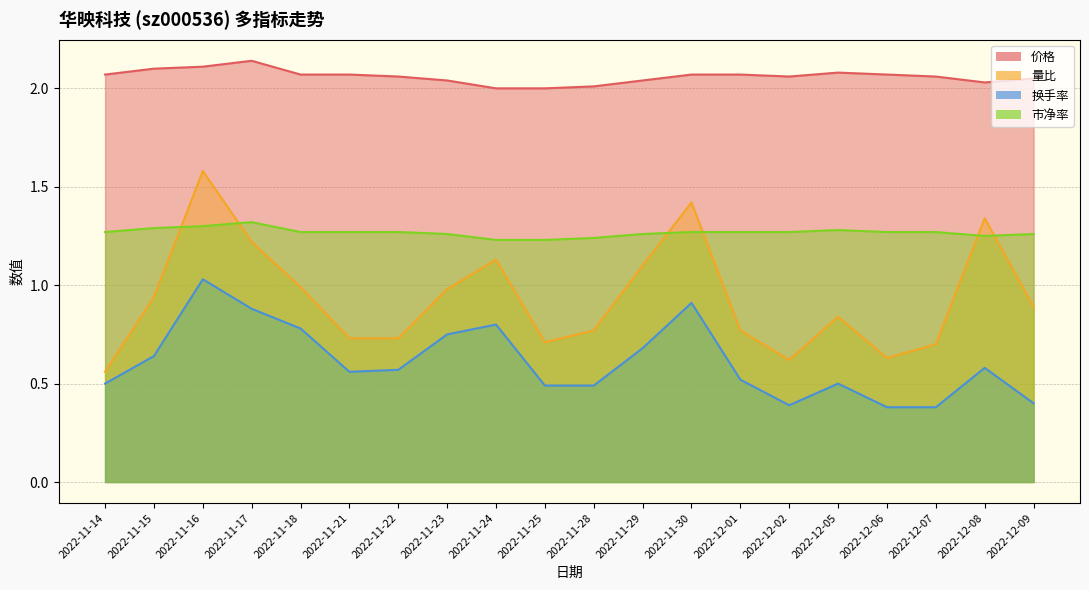

Between 2022-11-16 and 2022-12-01, which is larger?

2022-11-16